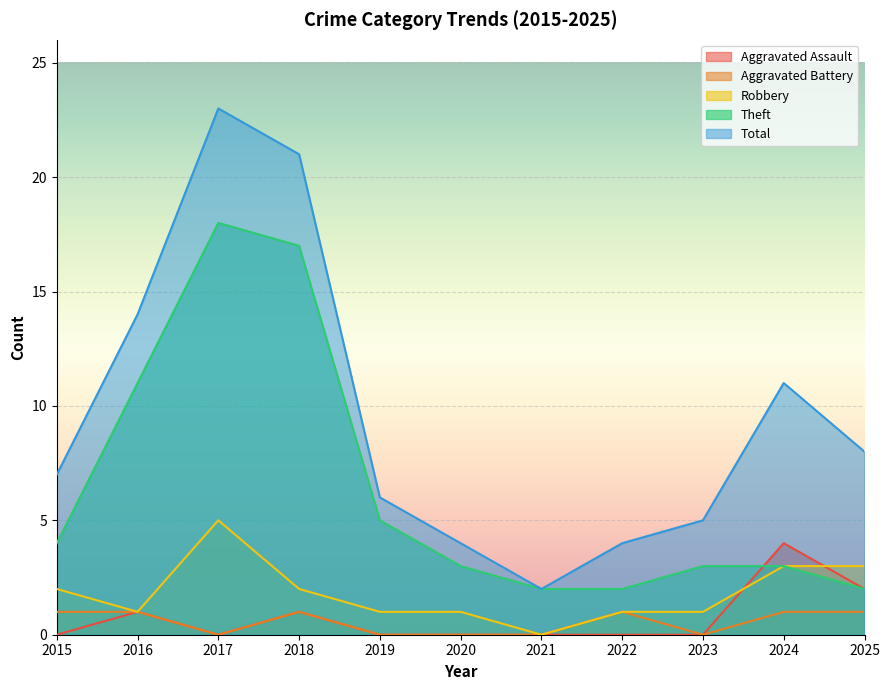

How many series are shown in this chart?

5